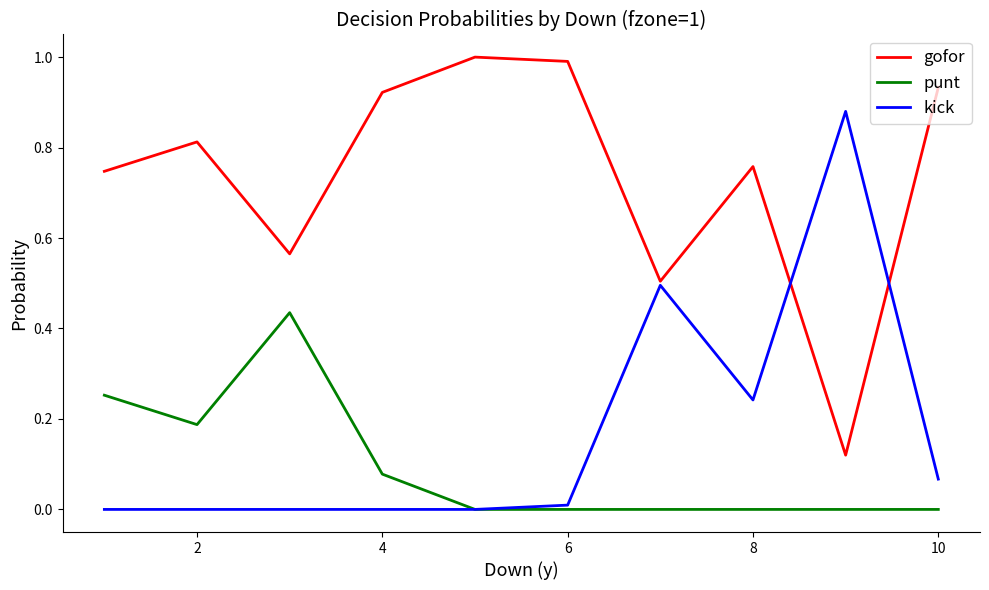

How many lines are shown in the chart?

3